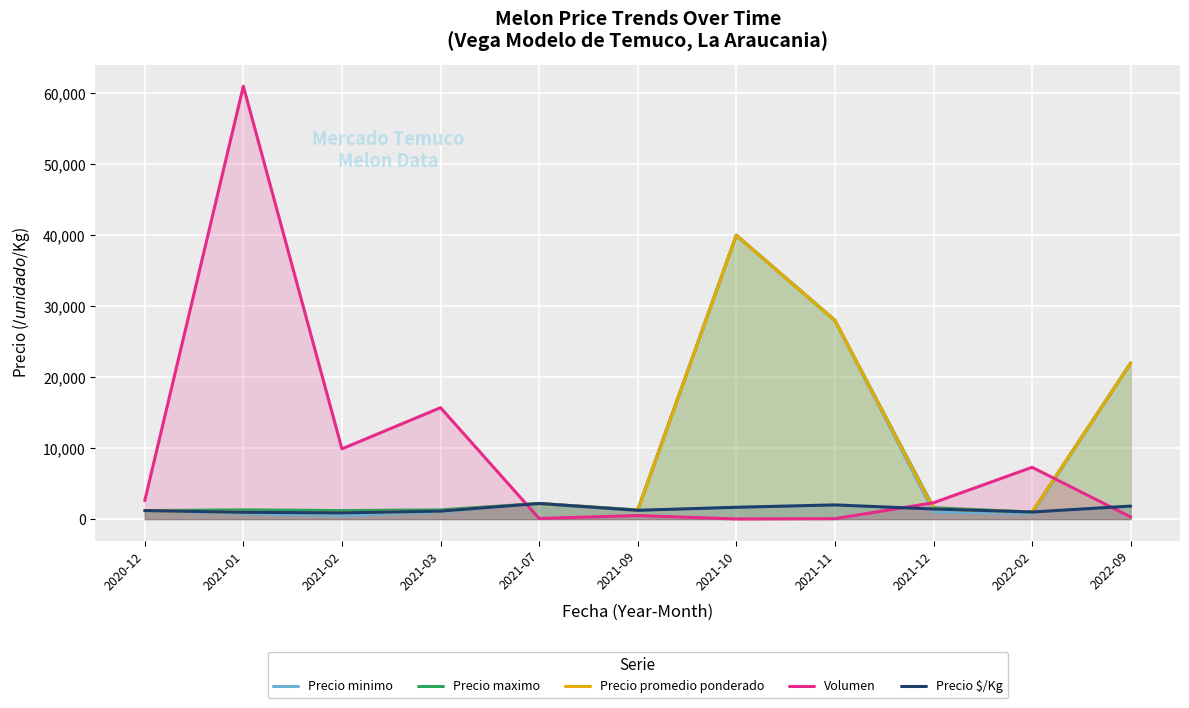

The Precio maximo series shows 2039 at 2020-12. True or false?

False